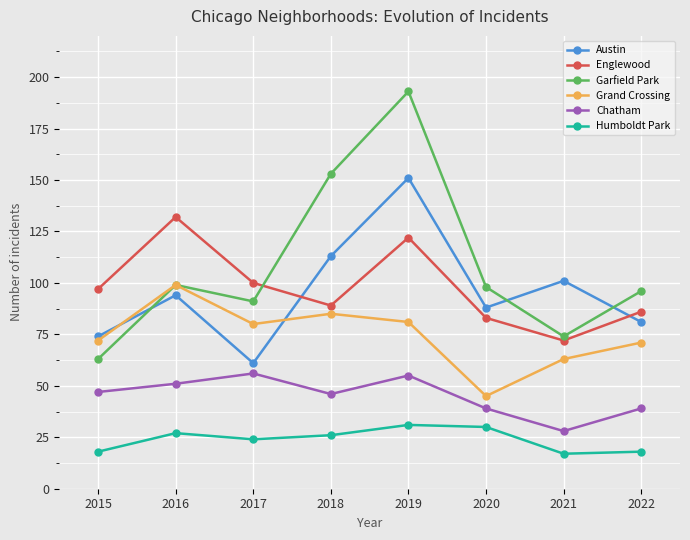

Where is the first local maximum for Englewood?

2016